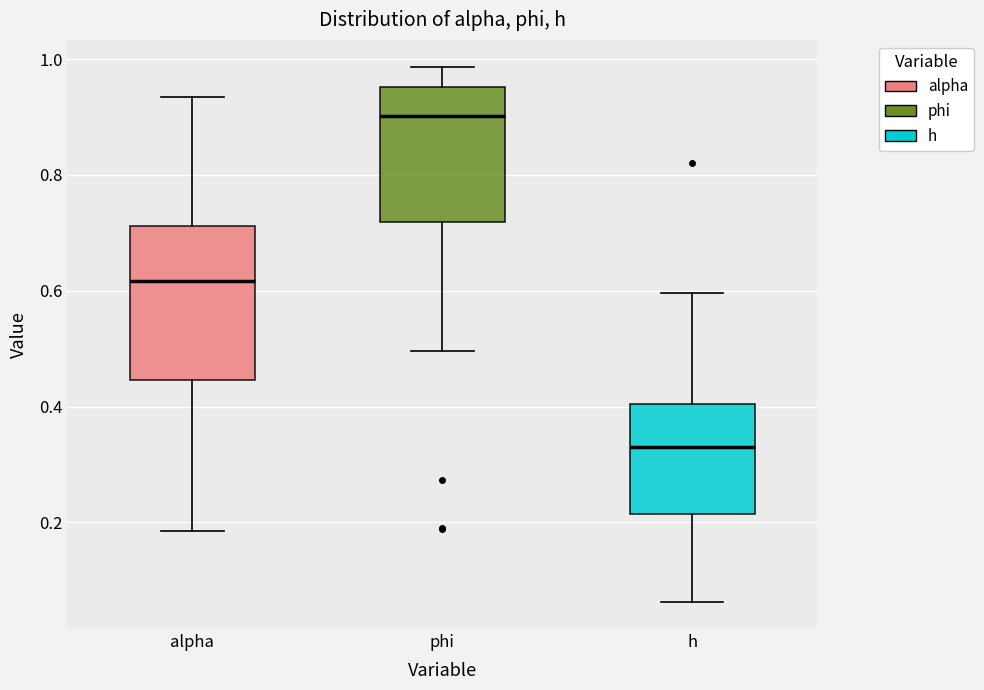

Reading left to right, read every box against the y-axis: the position of its median line, the range the box covers, and the ends of its whiskers. The values are not printed on the chart, so give them approximately, as read against the axis.

alpha: median 0.62, box 0.44 to 0.72, whiskers 0.18 to 0.94
phi: median 0.90, box 0.72 to 0.96, whiskers 0.50 to 0.98
h: median 0.32, box 0.22 to 0.40, whiskers 0.06 to 0.60